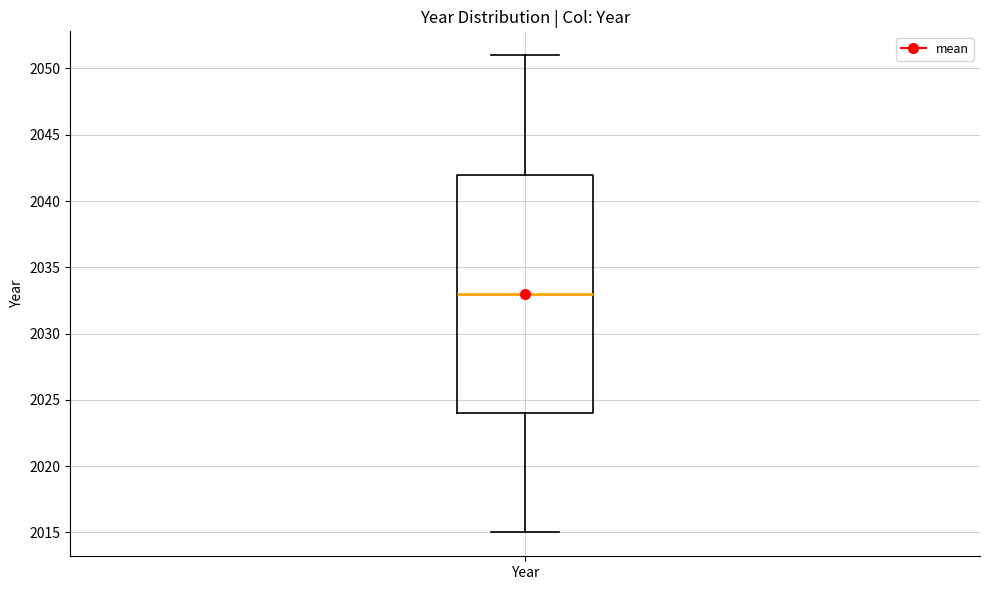

Read this box plot against the y-axis: the position of the median line, the range covered by the box, and the ends of both whiskers. The values are not printed on the chart, so give them approximately, as read against the axis.

median 2033, box 2024 to 2042, whiskers 2015 to 2051